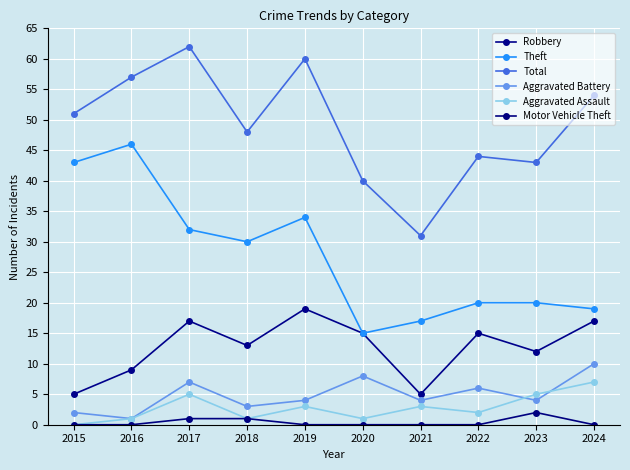

True or false: Aggravated Assault and Robbery cross at least once.

False